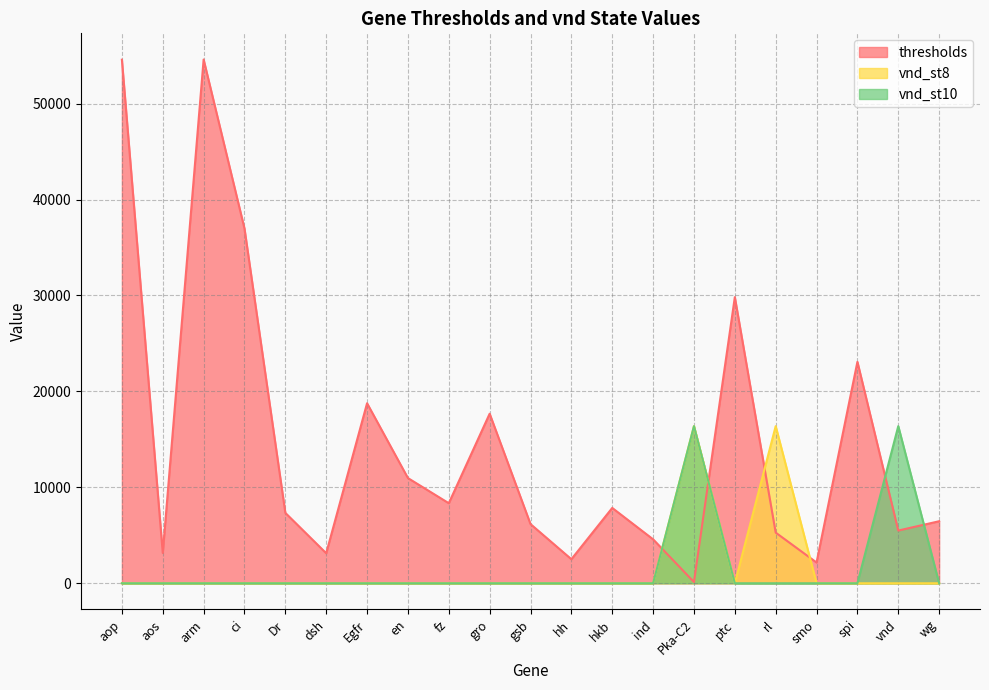

At which category does thresholds reach its first local peak?

arm